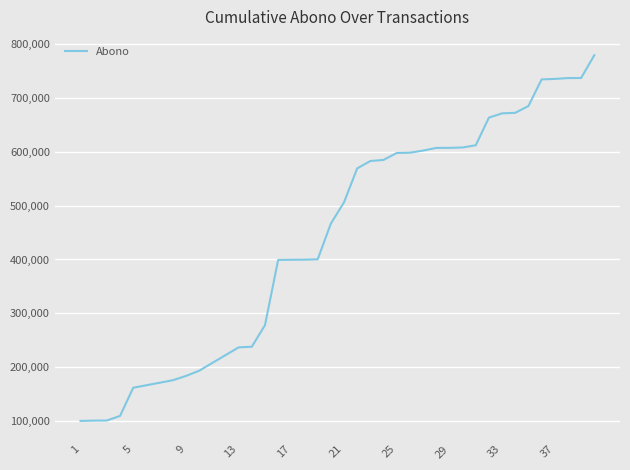

What is the greatest value displayed?

779615.9